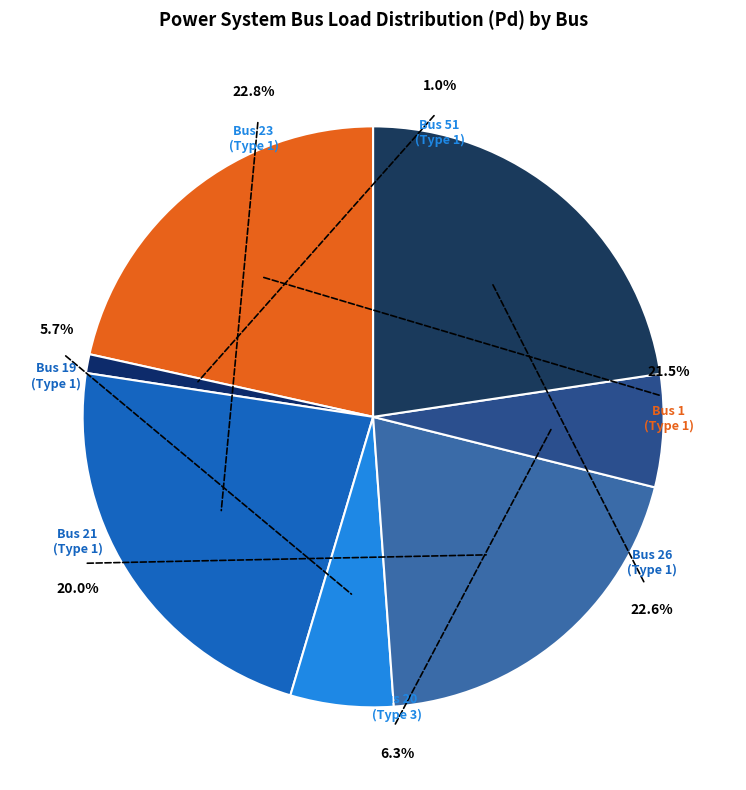

Count the number of slices in the pie.

7